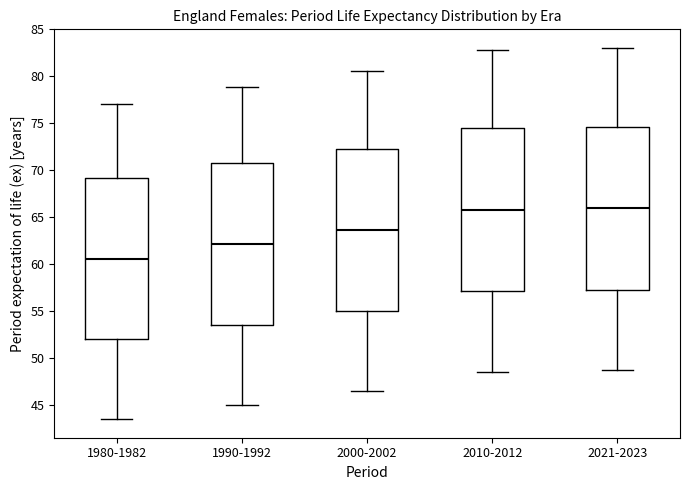

Reading left to right, read every box against the y-axis: the position of its median line, the range the box covers, and the ends of its whiskers. The values are not printed on the chart, so give them approximately, as read against the axis.

1980-1982: median 60.5, box 52.0 to 69.0, whiskers 43.5 to 77.0
1990-1992: median 62.0, box 53.5 to 71.0, whiskers 45.0 to 79.0
2000-2002: median 63.5, box 55.0 to 72.5, whiskers 46.5 to 80.5
2010-2012: median 66.0, box 57.0 to 74.5, whiskers 48.5 to 83.0
2021-2023: median 66.0, box 57.5 to 74.5, whiskers 48.5 to 83.0